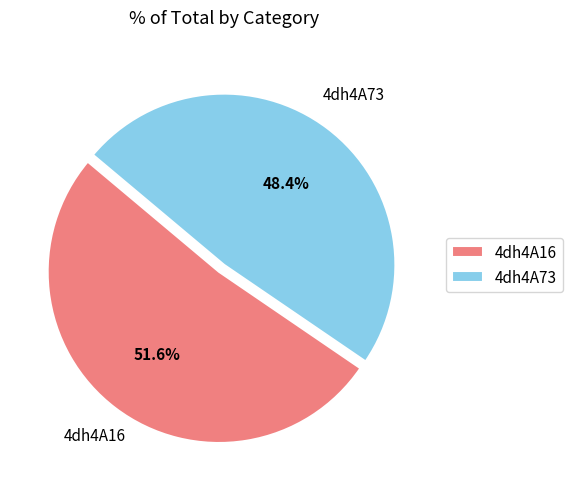

To the nearest percent, what is the difference between the 4dh4A16 and 4dh4A73 slice percentages?

3%